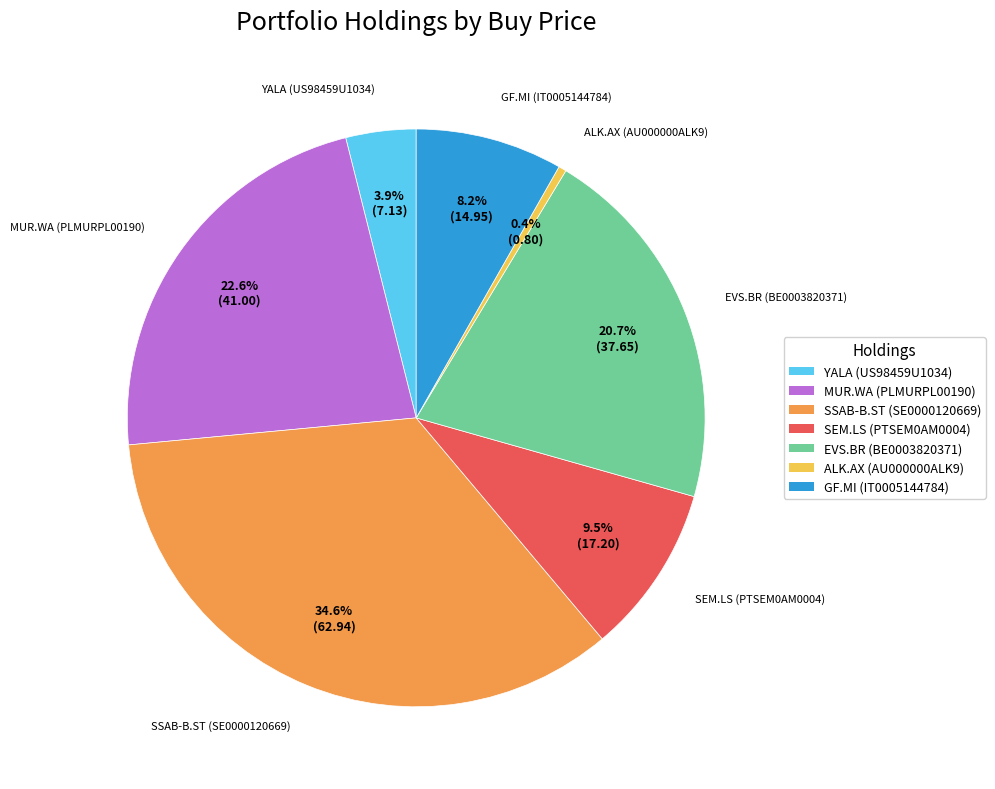

How many segments does this pie chart have?

7